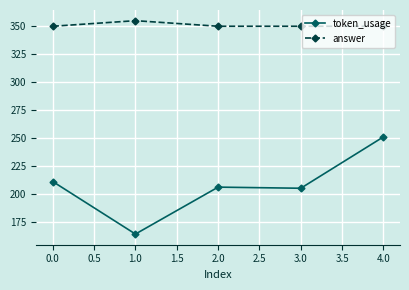

What is the value of the token_usage point at the 4th from the left?

205